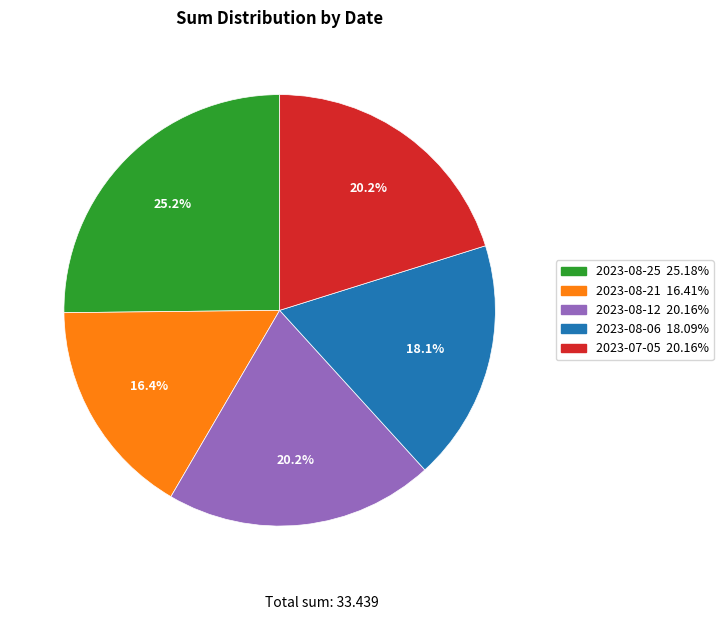

To the nearest percent, what is the difference between the 2023-08-25 and 2023-08-12 slice percentages?

5%